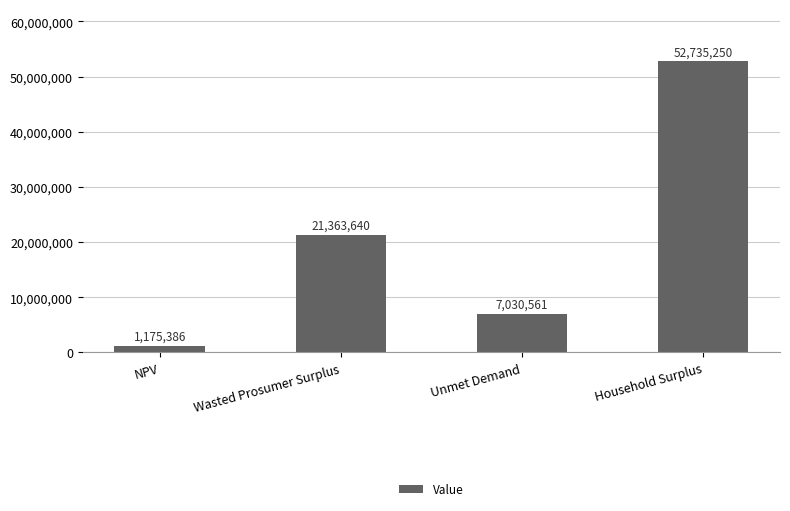

List the labels in order of value, smallest first.

NPV, Unmet Demand, Wasted Prosumer Surplus, Household Surplus